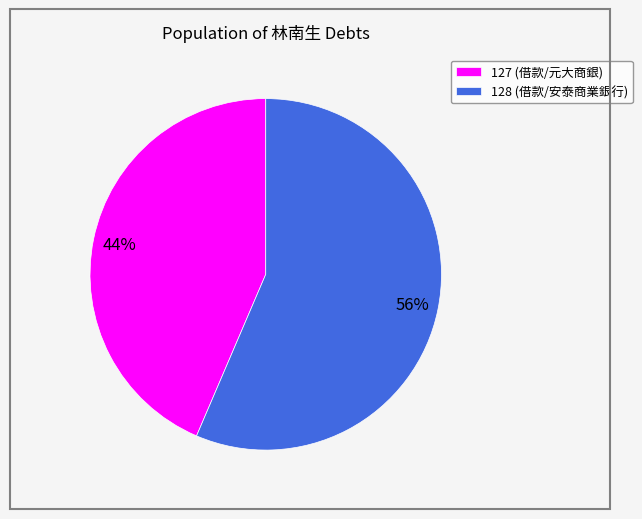

Approximately how many times larger is the value at 128 compared to 127?

1.3